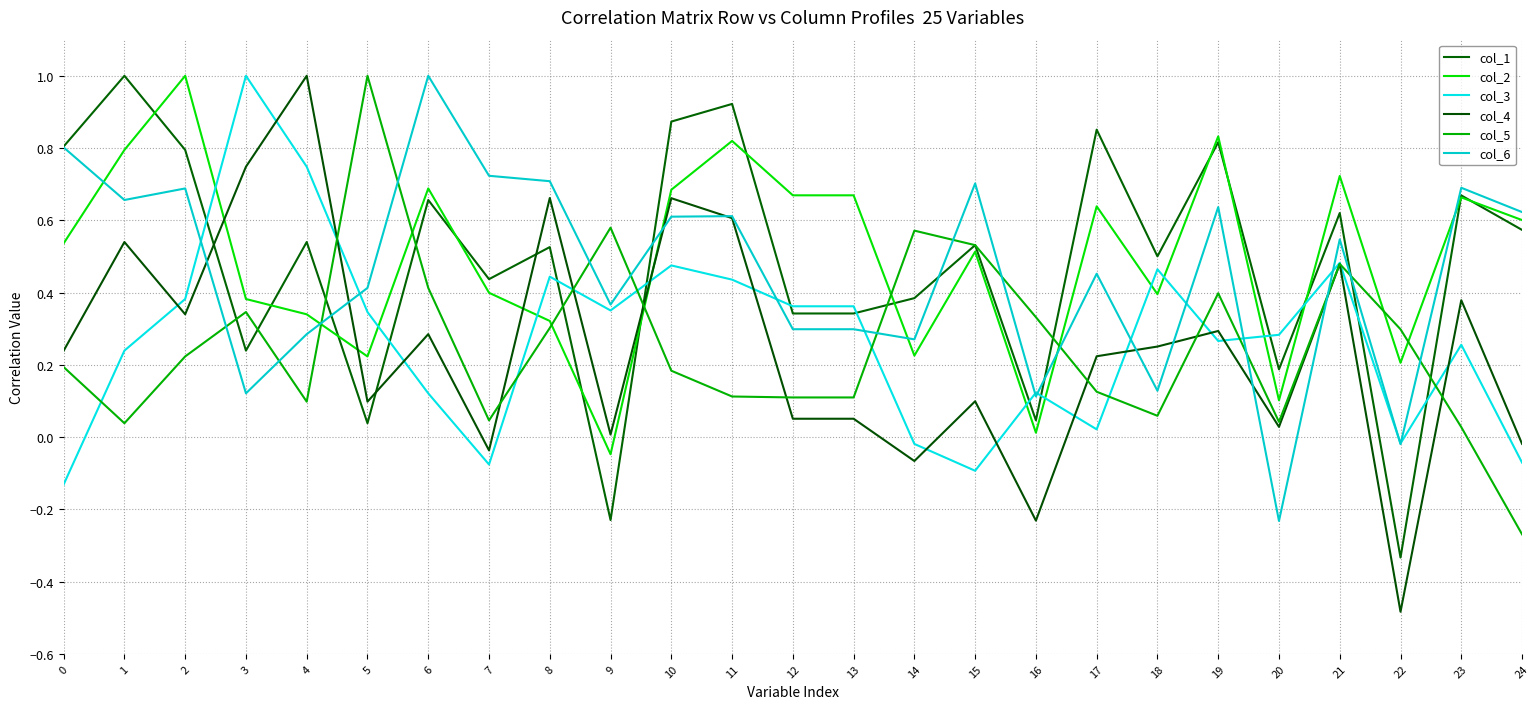

What is the highest value of the col_2 series?

1.0